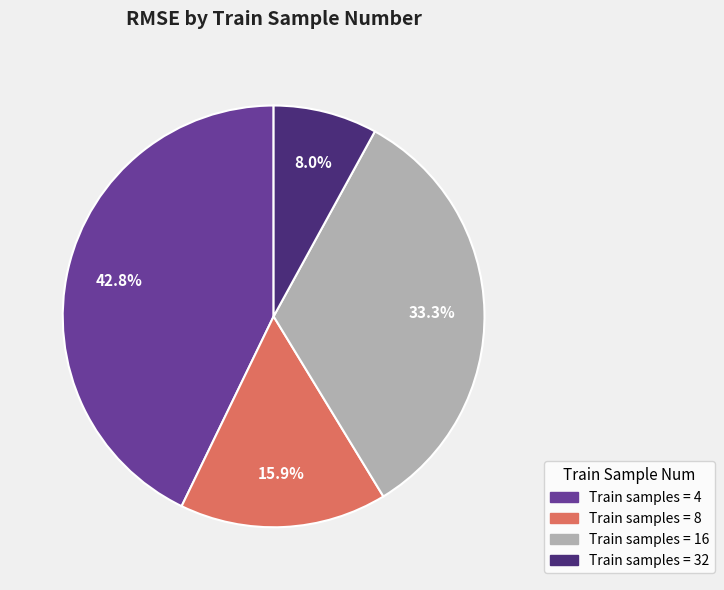

Is there any slice that represents more than half of the pie?

No